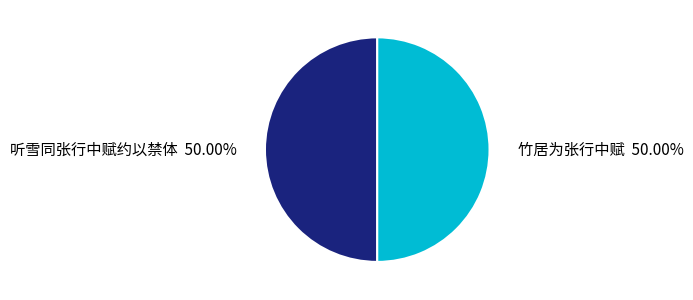

What is the ratio of the value at 竹居为张行中赋 50.00% to the value at 听雪同张行中赋约以禁体 50.00%?

1.0